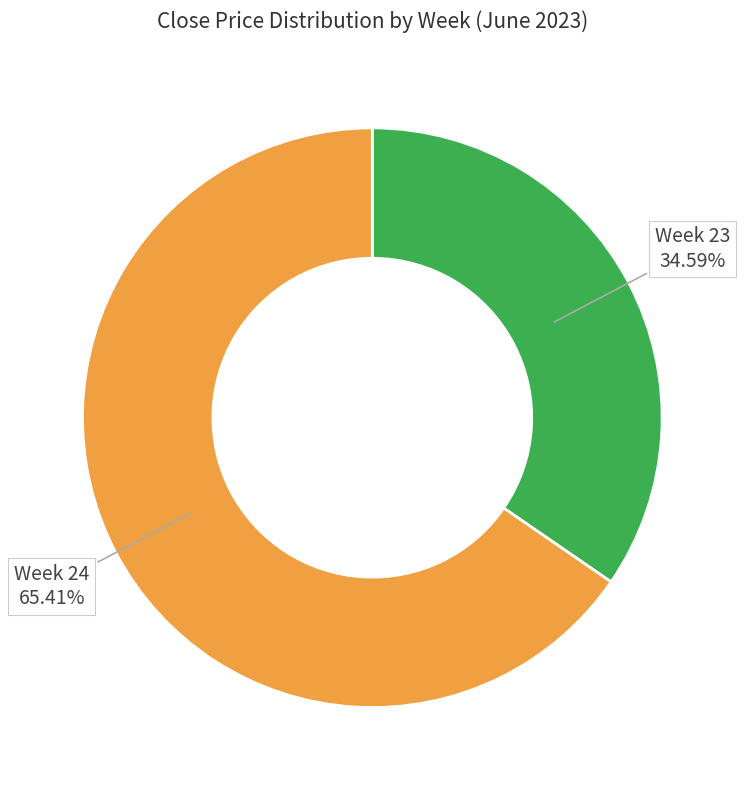

Is there a majority slice in this chart?

Yes